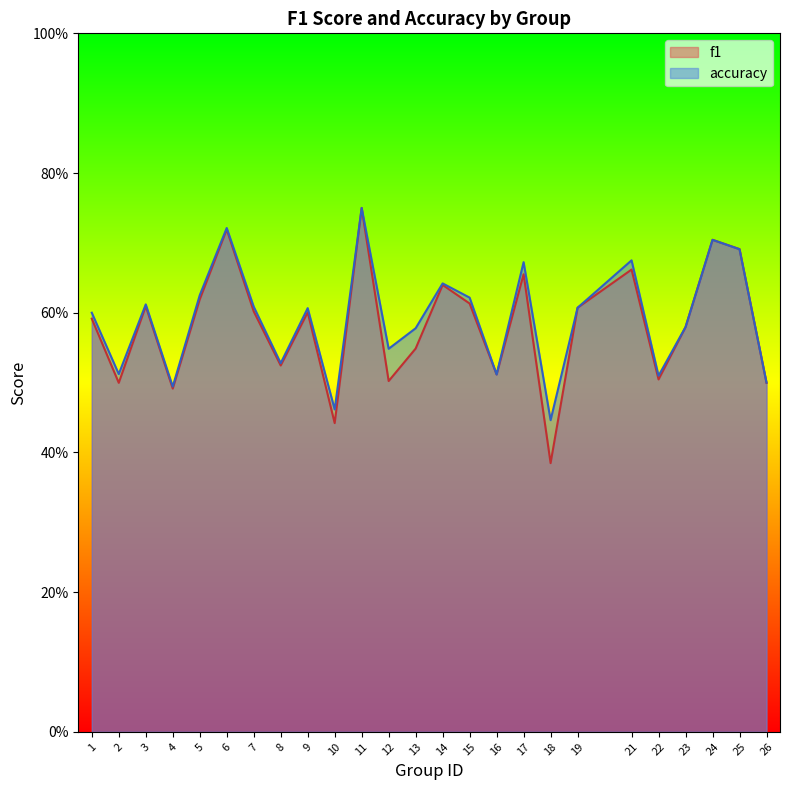

What is the sum of all accuracy values?

14.8